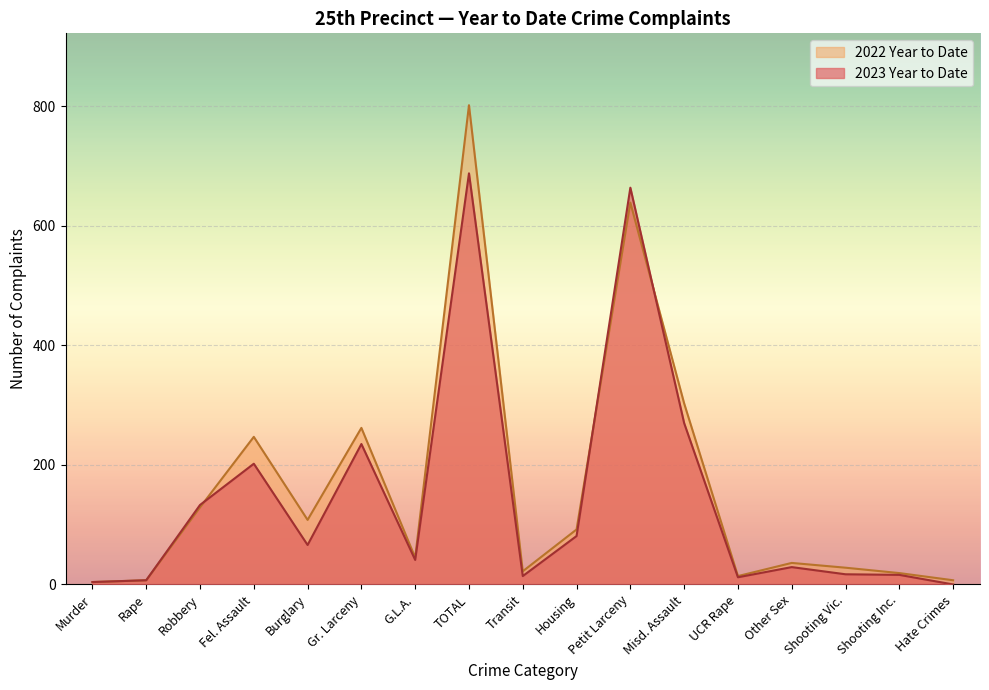

How many interior local peaks does the 2022 Year to Date series have?

5